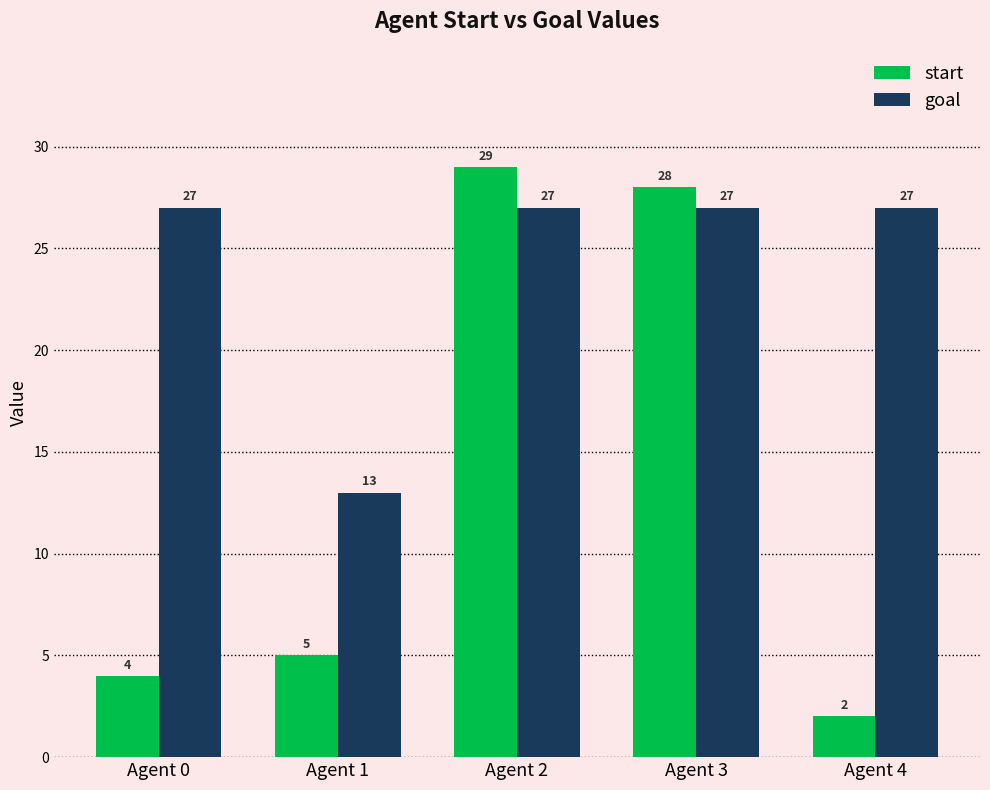

What are all the series names shown in the legend?

start, goal